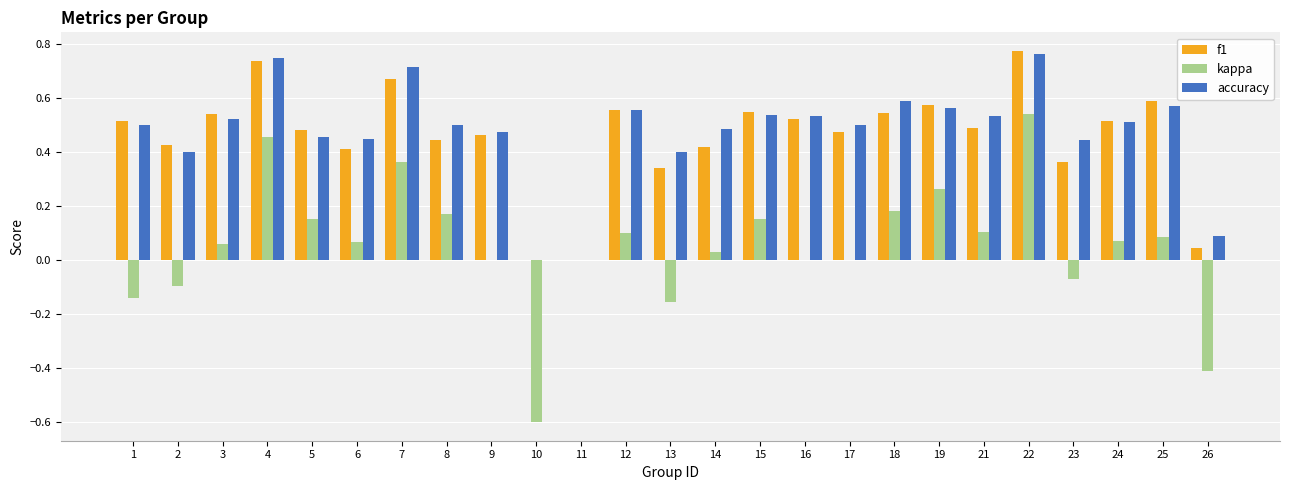

What are all the series names shown in the legend?

f1, kappa, accuracy